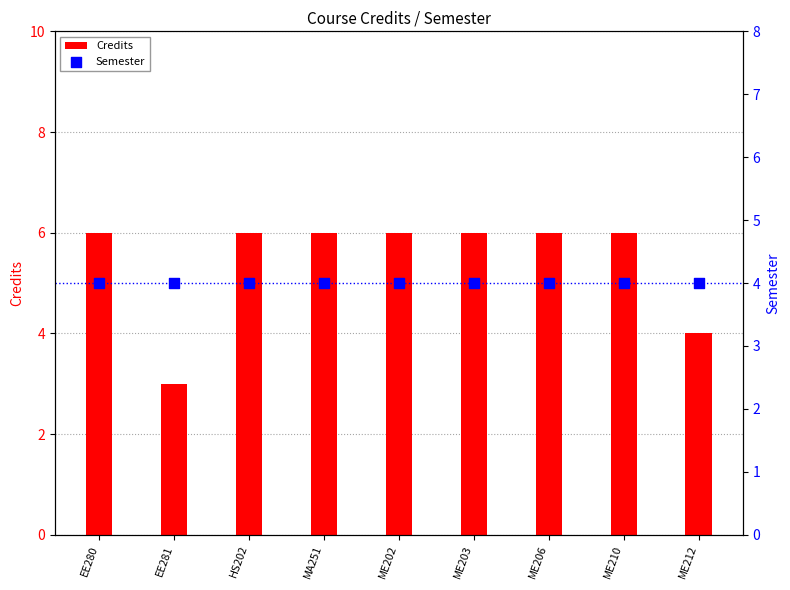

Which series reaches the minimum Y coordinate?

Credits